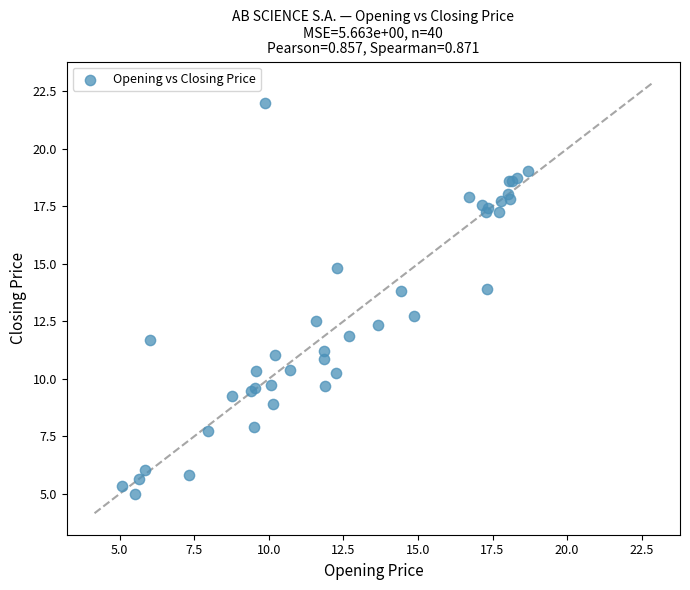

What Y value in the scatter plot is closest to 13?

12.7